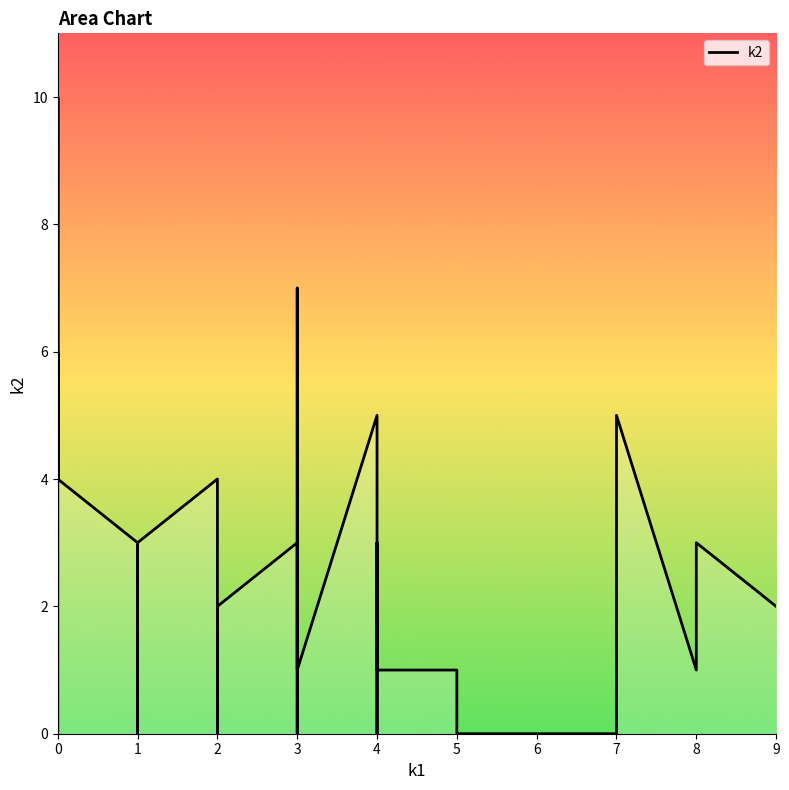

What is the difference between the maximum and minimum values?

10